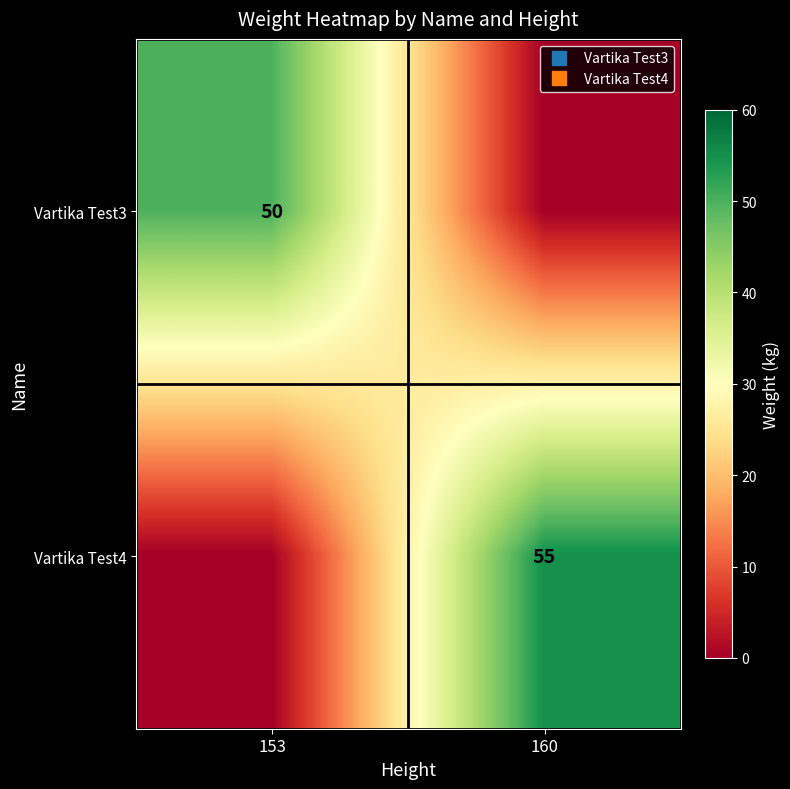

At which category is the sum across all series the highest?

160